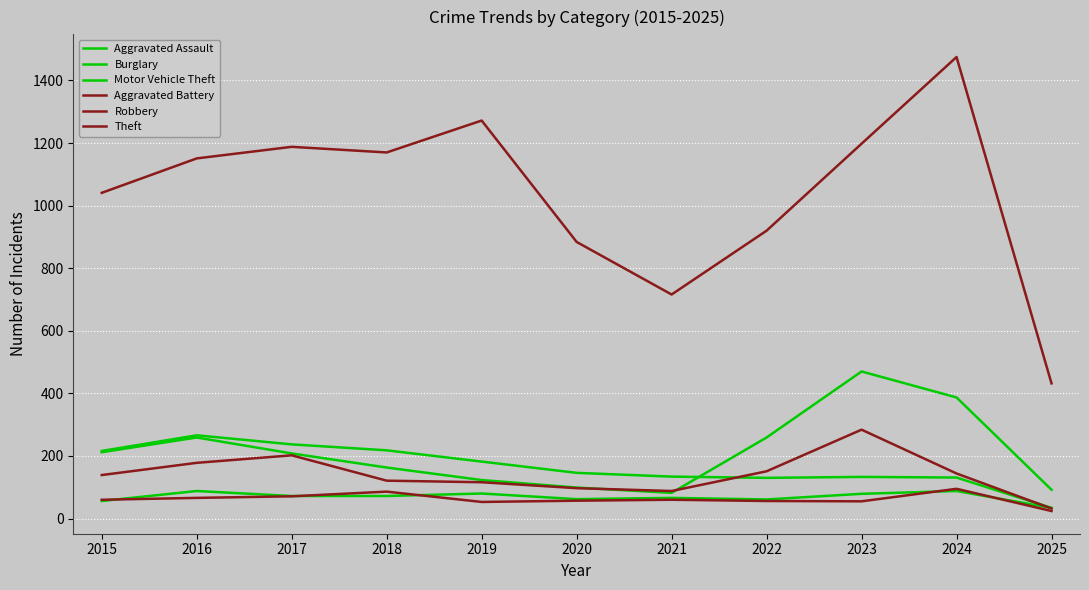

How many lines are shown in the chart?

6